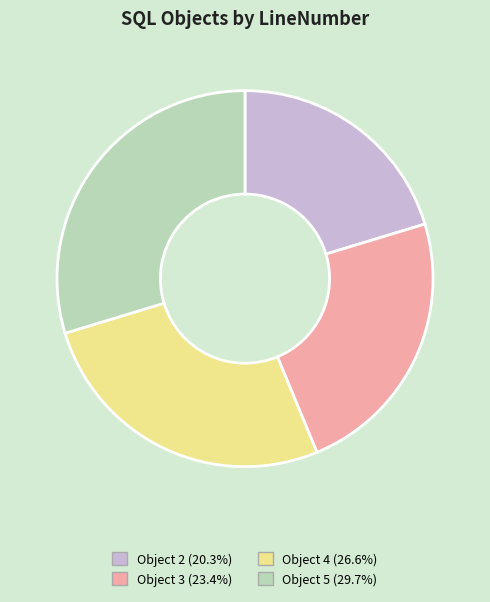

Approximately how many times larger is the value at Object 4 (26.6%) compared to Object 3 (23.4%)?

1.1